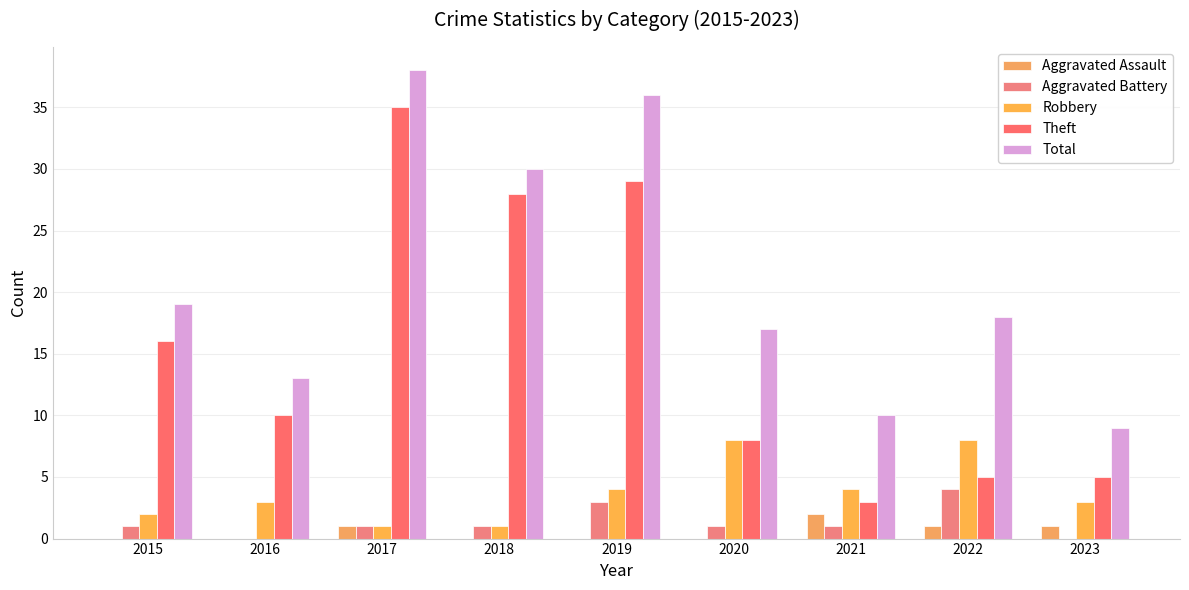

Reading left to right, list all the values displayed in this chart.

Aggravated Assault: 0	0	1	0	0	0	2	1	1
Aggravated Battery: 1	0	1	1	3	1	1	4	0
Robbery: 2	3	1	1	4	8	4	8	3
Theft: 16	10	35	28	29	8	3	5	5
Total: 19	13	38	30	36	17	10	18	9